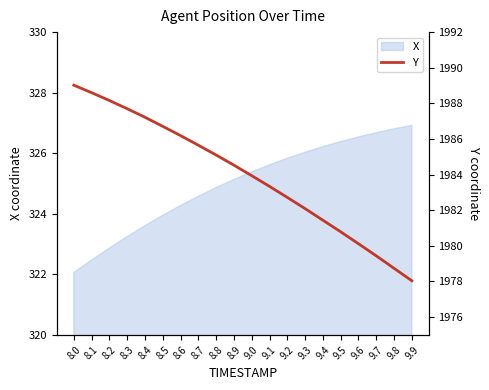

At which category does the chart reach its minimum across all series?

9.9